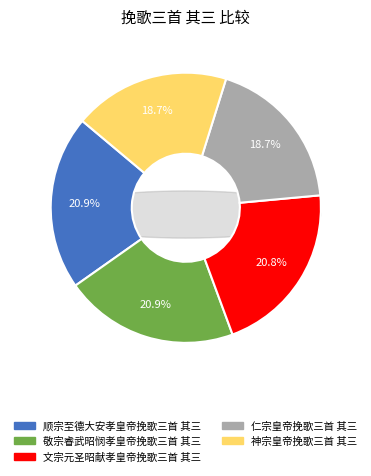

What is the total percentage of 敬宗睿武昭悯孝皇帝挽歌三首 其三 and 顺宗至德大安孝皇帝挽歌三首 其三?

41.7%